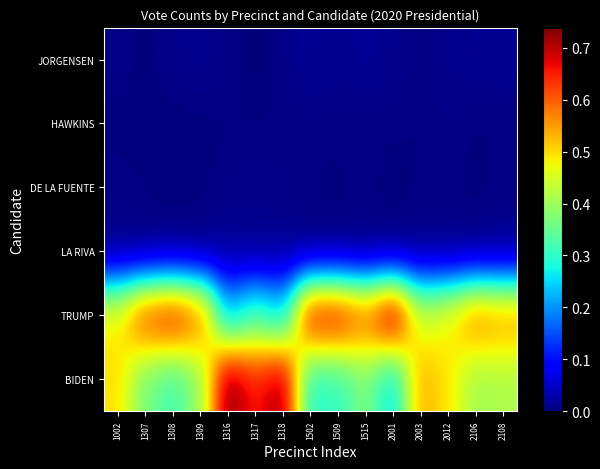

Reading left to right, list all the values displayed in this chart.

BIDEN: 1002=0.5	1307=0.4	1308=0.3	1309=0.4	1316=0.7	1317=0.7	1318=0.7	1502=0.3	1509=0.3	1515=0.4	2001=0.3	2003=0.5	2012=0.5	2106=0.4	2108=0.4
TRUMP: 1002=0.5	1307=0.6	1308=0.7	1309=0.6	1316=0.2	1317=0.3	1318=0.3	1502=0.7	1509=0.7	1515=0.6	2001=0.7	2003=0.4	2012=0.5	2106=0.6	2108=0.6
LA RIVA: 1002=0.0	1307=0.0	1308=0.0	1309=0.0	1316=0.0	1317=0.0	1318=0.0	1502=0.0	1509=0.0	1515=0.0	2001=0.0	2003=0.0	2012=0.0	2106=0.0	2108=0.0
DE LA FUENTE: 1002=0.0	1307=0.0	1308=0.0	1309=0.0	1316=0.0	1317=0.0	1318=0.0	1502=0.0	1509=0.0	1515=0.0	2001=0.0	2003=0.0	2012=0.0	2106=0.0	2108=0.0
HAWKINS: 1002=0.0	1307=0.0	1308=0.0	1309=0.0	1316=0.0	1317=0.0	1318=0.0	1502=0.0	1509=0.0	1515=0.0	2001=0.0	2003=0.0	2012=0.0	2106=0.0	2108=0.0
JORGENSEN: 1002=0.0	1307=0.0	1308=0.0	1309=0.0	1316=0.0	1317=0.0	1318=0.0	1502=0.0	1509=0.0	1515=0.0	2001=0.0	2003=0.0	2012=0.0	2106=0.0	2108=0.0